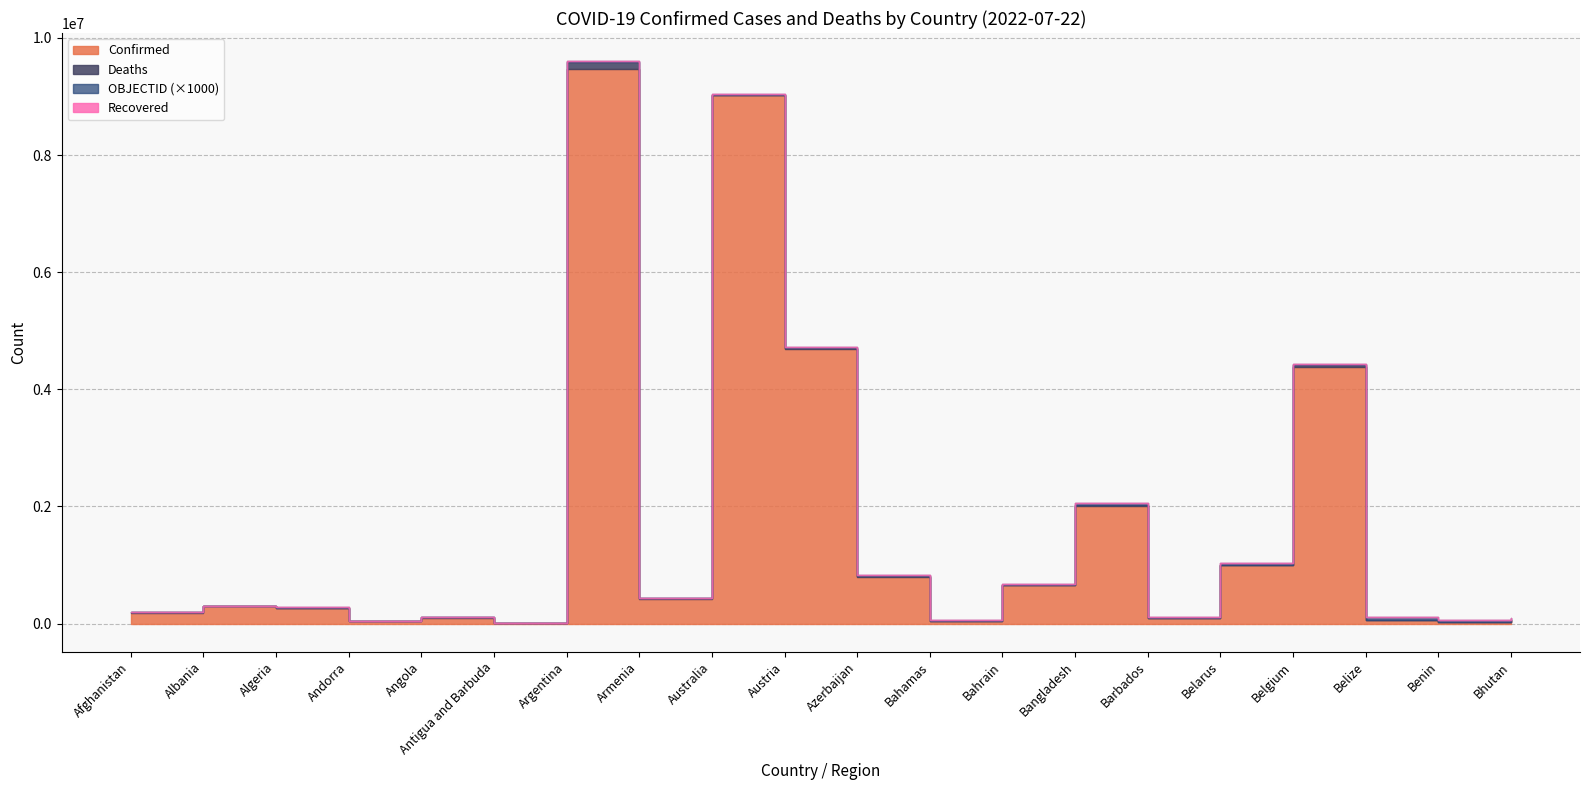

At which category is the sum across all series the highest?

Argentina